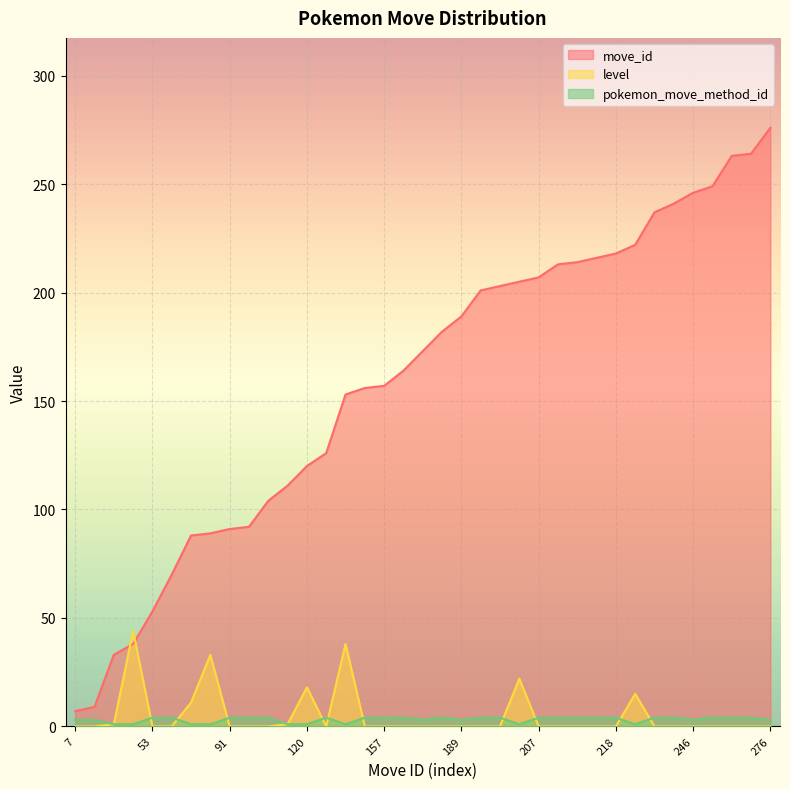

At which label does pokemon_move_method_id reach its peak?

53